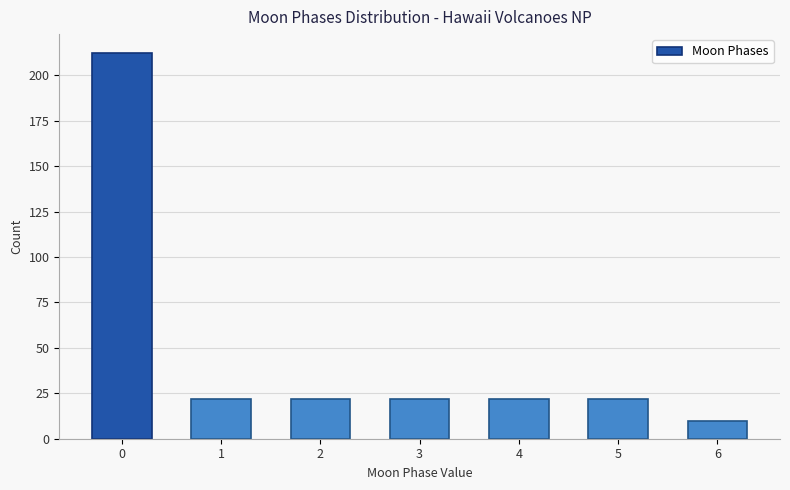

Reading left to right, transcribe all the data shown in this chart.

0=212	1=22	2=22	3=22	4=22	5=22	6=10